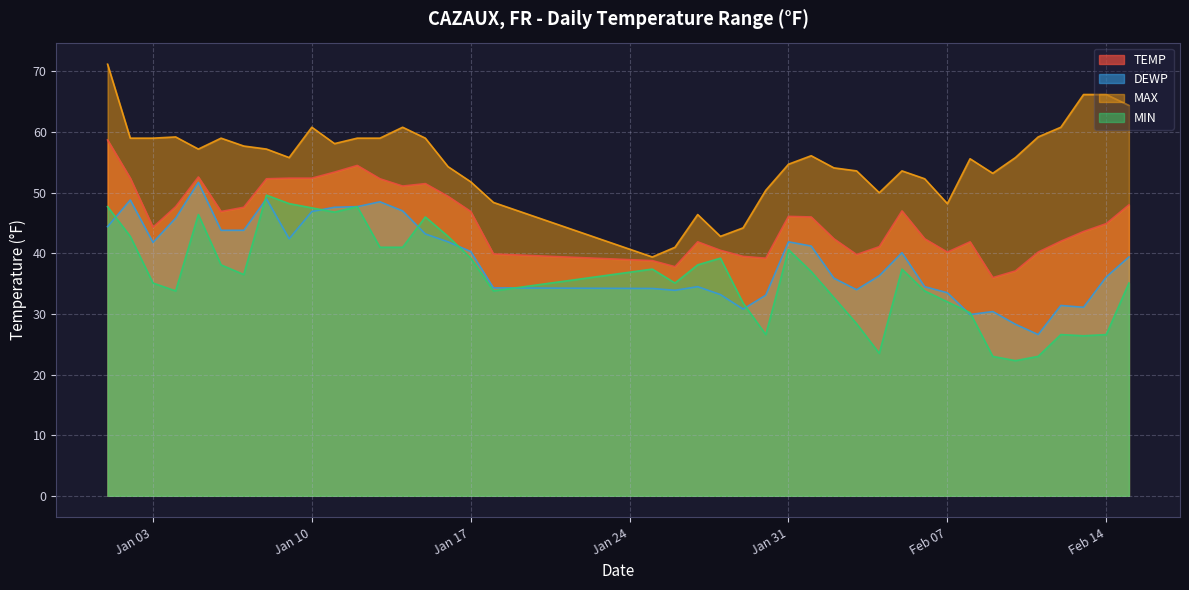

What position from the left is 2023-01-06?

6